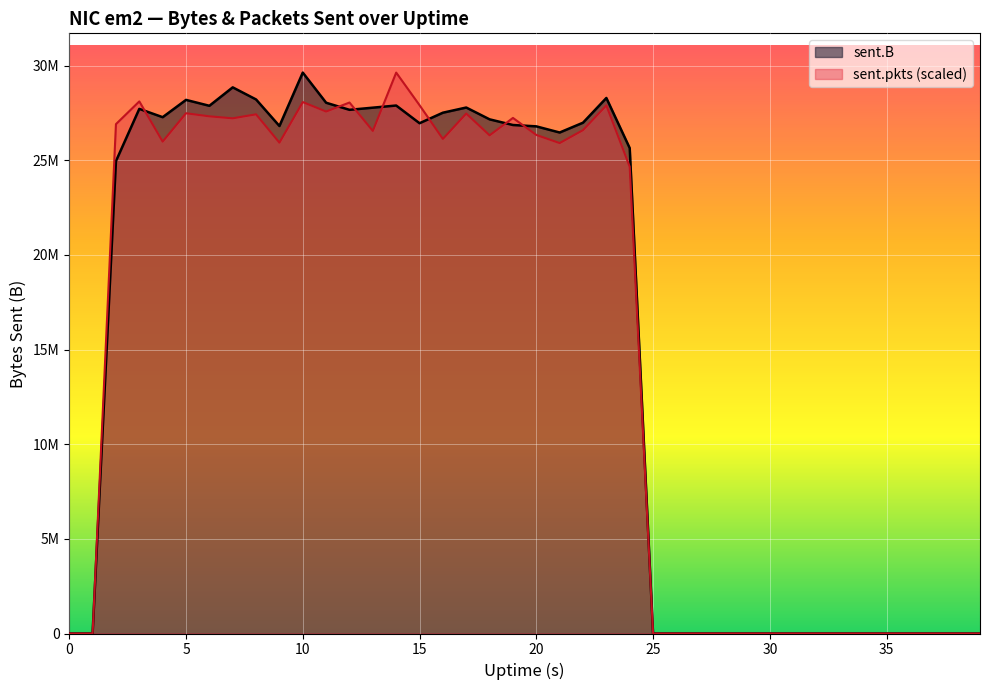

List the series in order of their overall mean, lowest first.

sent.pkts, sent.B